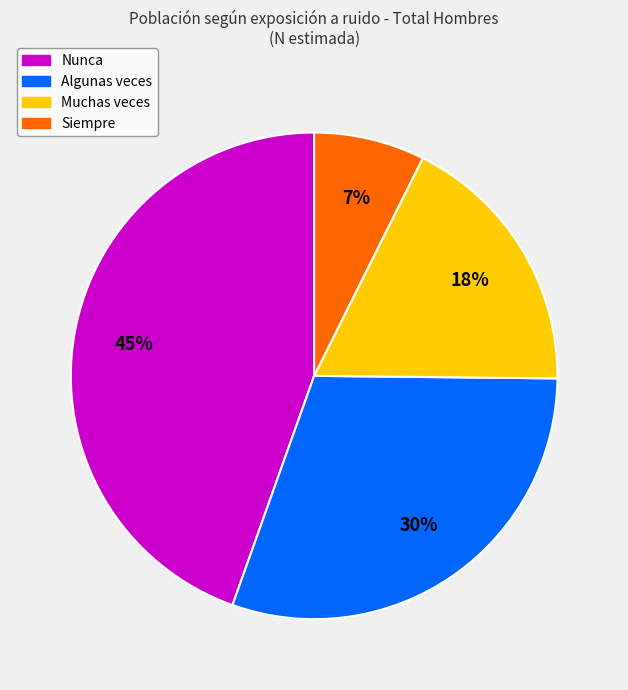

What is the largest slice in the pie chart?

Nunca